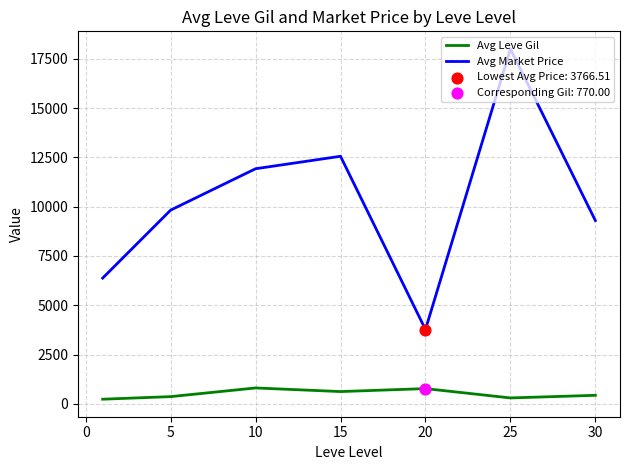

Which series has the largest total across all categories?

Avg Market Price